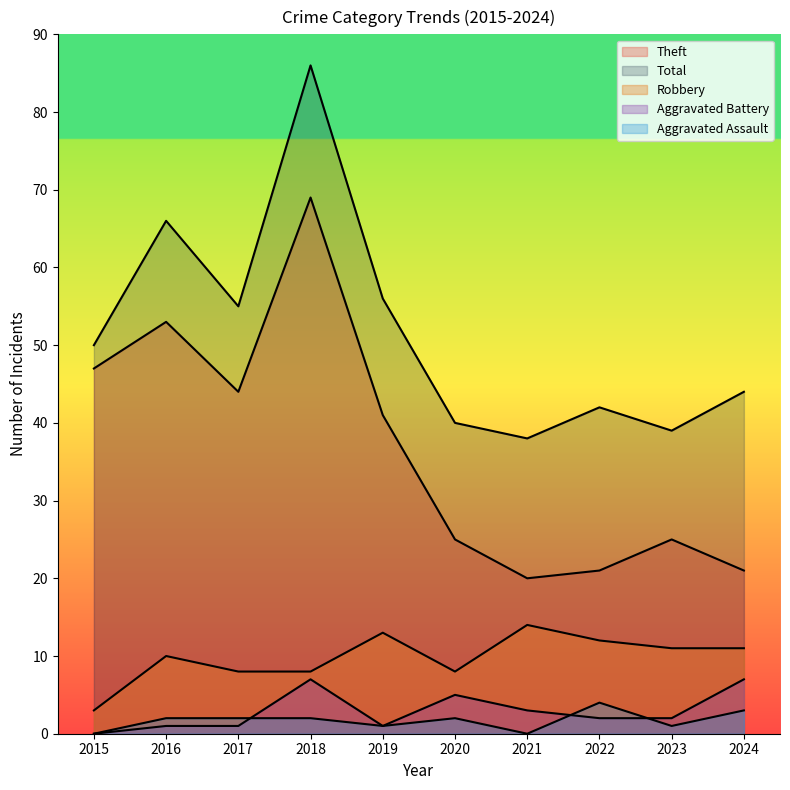

Reading left to right, transcribe all the data shown in this chart.

Robbery: 2015=3	2016=10	2017=8	2018=8	2019=13	2020=8	2021=14	2022=12	2023=11	2024=11
Theft: 2015=47	2016=53	2017=44	2018=69	2019=41	2020=25	2021=20	2022=21	2023=25	2024=21
Aggravated Assault: 2015=0	2016=2	2017=2	2018=2	2019=1	2020=2	2021=0	2022=4	2023=1	2024=3
Aggravated Battery: 2015=0	2016=1	2017=1	2018=7	2019=1	2020=5	2021=3	2022=2	2023=2	2024=7
Total: 2015=50	2016=66	2017=55	2018=86	2019=56	2020=40	2021=38	2022=42	2023=39	2024=44